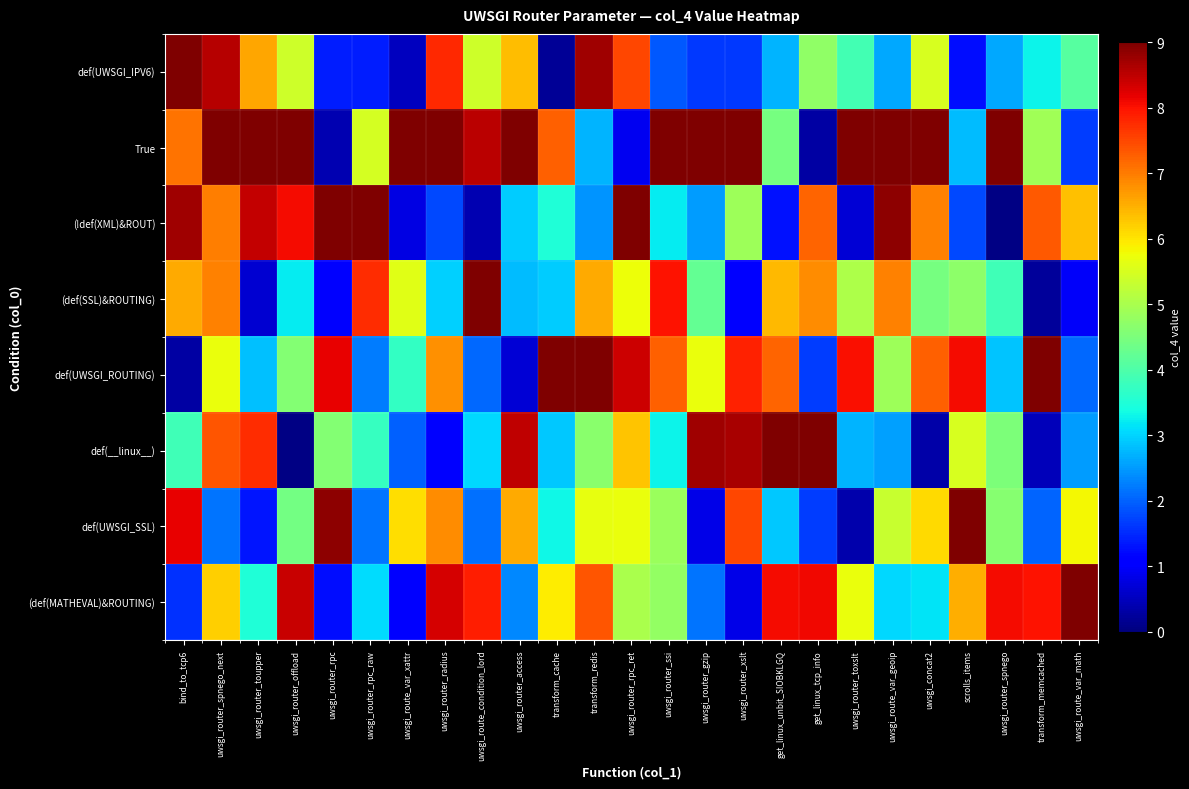

Reading left to right, extract all data points from this chart.

def(UWSGI_IPV6): bind_to_tcp6=9.0	uwsgi_router_spnego_next=8.6	uwsgi_router_toupper=6.6	uwsgi_router_offload=5.4	uwsgi_router_rpc=1.4	uwsgi_router_rpc_raw=1.4	uwsgi_route_var_xattr=0.5	uwsgi_router_radius=7.8	uwsgi_route_condition_lord=5.4	uwsgi_router_access=6.4	transform_cache=0.2	transform_redis=8.7	uwsgi_router_rpc_ret=7.5	uwsgi_router_ssi=1.9	uwsgi_router_gzip=1.6	uwsgi_router_xslt=1.7	get_linux_unbit_SIOBKLGQ=2.7	get_linux_tcp_info=4.7	uwsgi_router_toxslt=3.9	uwsgi_route_var_geoip=2.6	uwsgi_concat2=5.5	scrolls_items=1.3	uwsgi_router_spnego=2.6	transform_memcached=3.3	uwsgi_route_var_math=4.1
True: bind_to_tcp6=7.1	uwsgi_router_spnego_next=9.0	uwsgi_router_toupper=9.0	uwsgi_router_offload=9.0	uwsgi_router_rpc=0.4	uwsgi_router_rpc_raw=5.5	uwsgi_route_var_xattr=9.0	uwsgi_router_radius=9.0	uwsgi_route_condition_lord=8.5	uwsgi_router_access=9.0	transform_cache=7.3	transform_redis=2.7	uwsgi_router_rpc_ret=0.9	uwsgi_router_ssi=9.0	uwsgi_router_gzip=9.0	uwsgi_router_xslt=9.0	get_linux_unbit_SIOBKLGQ=4.5	get_linux_tcp_info=0.3	uwsgi_router_toxslt=9.0	uwsgi_route_var_geoip=9.0	uwsgi_concat2=9.0	scrolls_items=2.8	uwsgi_router_spnego=9.0	transform_memcached=4.9	uwsgi_route_var_math=1.7
(!def(XML)&ROUT): bind_to_tcp6=8.7	uwsgi_router_spnego_next=7.0	uwsgi_router_toupper=8.5	uwsgi_router_offload=8.1	uwsgi_router_rpc=9.0	uwsgi_router_rpc_raw=9.0	uwsgi_route_var_xattr=0.8	uwsgi_router_radius=1.8	uwsgi_route_condition_lord=0.4	uwsgi_router_access=2.9	transform_cache=3.5	transform_redis=2.4	uwsgi_router_rpc_ret=9.0	uwsgi_router_ssi=3.2	uwsgi_router_gzip=2.5	uwsgi_router_xslt=4.9	get_linux_unbit_SIOBKLGQ=1.3	get_linux_tcp_info=7.2	uwsgi_router_toxslt=0.7	uwsgi_route_var_geoip=8.9	uwsgi_concat2=7.0	scrolls_items=1.8	uwsgi_router_spnego=0.0	transform_memcached=7.3	uwsgi_route_var_math=6.4
(def(SSL)&ROUTING): bind_to_tcp6=6.6	uwsgi_router_spnego_next=6.9	uwsgi_router_toupper=0.7	uwsgi_router_offload=3.2	uwsgi_router_rpc=1.0	uwsgi_router_rpc_raw=7.8	uwsgi_route_var_xattr=5.6	uwsgi_router_radius=3.0	uwsgi_route_condition_lord=9.0	uwsgi_router_access=2.8	transform_cache=2.9	transform_redis=6.6	uwsgi_router_rpc_ret=5.7	uwsgi_router_ssi=8.0	uwsgi_router_gzip=4.2	uwsgi_router_xslt=1.1	get_linux_unbit_SIOBKLGQ=6.4	get_linux_tcp_info=6.8	uwsgi_router_toxslt=5.1	uwsgi_route_var_geoip=6.9	uwsgi_concat2=4.4	scrolls_items=4.7	uwsgi_router_spnego=3.8	transform_memcached=0.2	uwsgi_route_var_math=1.0
def(UWSGI_ROUTING): bind_to_tcp6=0.3	uwsgi_router_spnego_next=5.7	uwsgi_router_toupper=2.8	uwsgi_router_offload=4.6	uwsgi_router_rpc=8.2	uwsgi_router_rpc_raw=2.2	uwsgi_route_var_xattr=3.7	uwsgi_router_radius=6.8	uwsgi_route_condition_lord=2.1	uwsgi_router_access=0.7	transform_cache=9.0	transform_redis=9.0	uwsgi_router_rpc_ret=8.4	uwsgi_router_ssi=7.3	uwsgi_router_gzip=5.7	uwsgi_router_xslt=7.8	get_linux_unbit_SIOBKLGQ=7.2	get_linux_tcp_info=1.7	uwsgi_router_toxslt=8.0	uwsgi_route_var_geoip=4.9	uwsgi_concat2=7.3	scrolls_items=8.1	uwsgi_router_spnego=2.9	transform_memcached=9.0	uwsgi_route_var_math=2.1
def(__linux__): bind_to_tcp6=3.8	uwsgi_router_spnego_next=7.4	uwsgi_router_toupper=7.7	uwsgi_router_offload=0.1	uwsgi_router_rpc=4.6	uwsgi_router_rpc_raw=3.8	uwsgi_route_var_xattr=2.0	uwsgi_router_radius=1.1	uwsgi_route_condition_lord=3.0	uwsgi_router_access=8.5	transform_cache=2.9	transform_redis=4.7	uwsgi_router_rpc_ret=6.3	uwsgi_router_ssi=3.3	uwsgi_router_gzip=8.7	uwsgi_router_xslt=8.7	get_linux_unbit_SIOBKLGQ=9.0	get_linux_tcp_info=9.0	uwsgi_router_toxslt=2.7	uwsgi_route_var_geoip=2.6	uwsgi_concat2=0.3	scrolls_items=5.5	uwsgi_router_spnego=4.5	transform_memcached=0.5	uwsgi_route_var_math=2.5
def(UWSGI_SSL): bind_to_tcp6=8.2	uwsgi_router_spnego_next=2.2	uwsgi_router_toupper=1.3	uwsgi_router_offload=4.4	uwsgi_router_rpc=8.9	uwsgi_router_rpc_raw=2.2	uwsgi_route_var_xattr=6.0	uwsgi_router_radius=6.9	uwsgi_route_condition_lord=2.1	uwsgi_router_access=6.6	transform_cache=3.3	transform_redis=5.7	uwsgi_router_rpc_ret=5.7	uwsgi_router_ssi=4.8	uwsgi_router_gzip=0.8	uwsgi_router_xslt=7.5	get_linux_unbit_SIOBKLGQ=2.9	get_linux_tcp_info=1.7	uwsgi_router_toxslt=0.4	uwsgi_route_var_geoip=5.3	uwsgi_concat2=6.1	scrolls_items=9.0	uwsgi_router_spnego=4.6	transform_memcached=2.0	uwsgi_route_var_math=5.8
(def(MATHEVAL)&ROUTING): bind_to_tcp6=1.6	uwsgi_router_spnego_next=6.2	uwsgi_router_toupper=3.5	uwsgi_router_offload=8.4	uwsgi_router_rpc=1.2	uwsgi_router_rpc_raw=3.1	uwsgi_route_var_xattr=1.0	uwsgi_router_radius=8.3	uwsgi_route_condition_lord=7.9	uwsgi_router_access=2.3	transform_cache=5.9	transform_redis=7.4	uwsgi_router_rpc_ret=5.0	uwsgi_router_ssi=4.8	uwsgi_router_gzip=2.2	uwsgi_router_xslt=0.8	get_linux_unbit_SIOBKLGQ=8.1	get_linux_tcp_info=8.1	uwsgi_router_toxslt=5.7	uwsgi_route_var_geoip=3.1	uwsgi_concat2=3.1	scrolls_items=6.5	uwsgi_router_spnego=8.1	transform_memcached=8.0	uwsgi_route_var_math=9.0